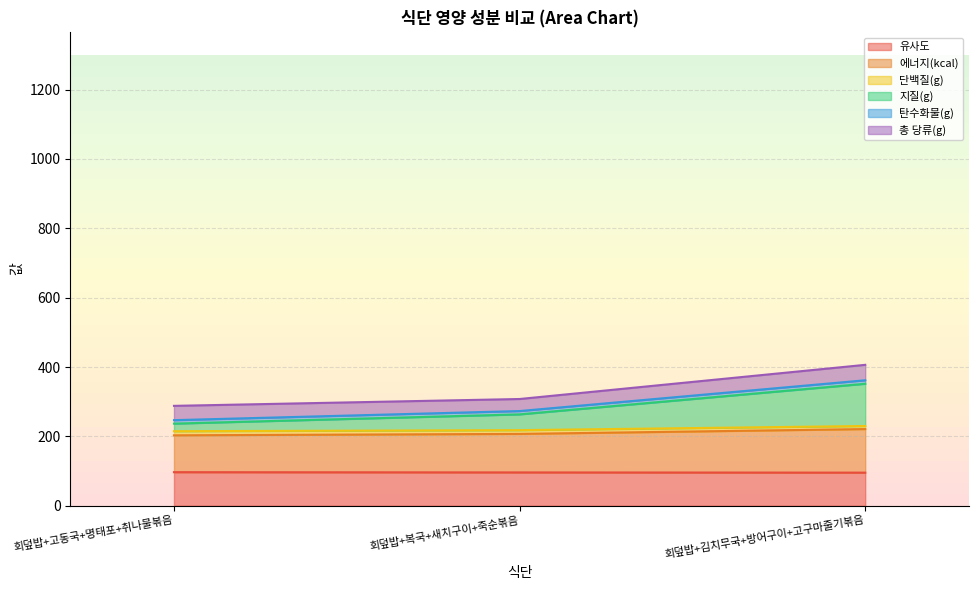

What is the difference between the 유사도 values at 회덮밥+복국+새치구이+죽순볶음 and 회덮밥+김치무국+방어구이+고구마줄기볶음?

0.6